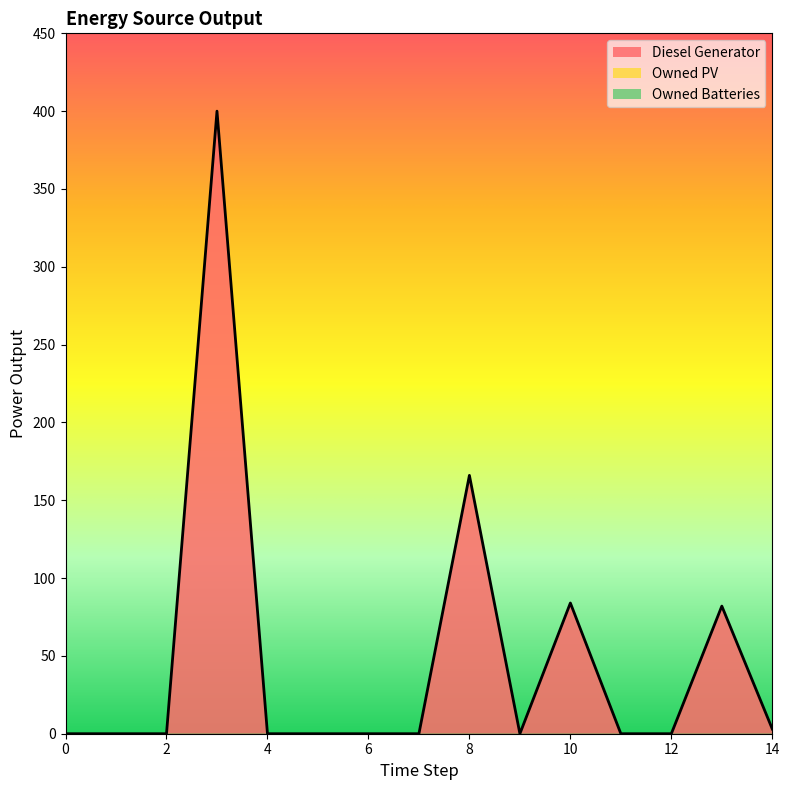

Rank the series at 10 from lowest to highest value.

Owned PV, Owned Batteries, Diesel Generator